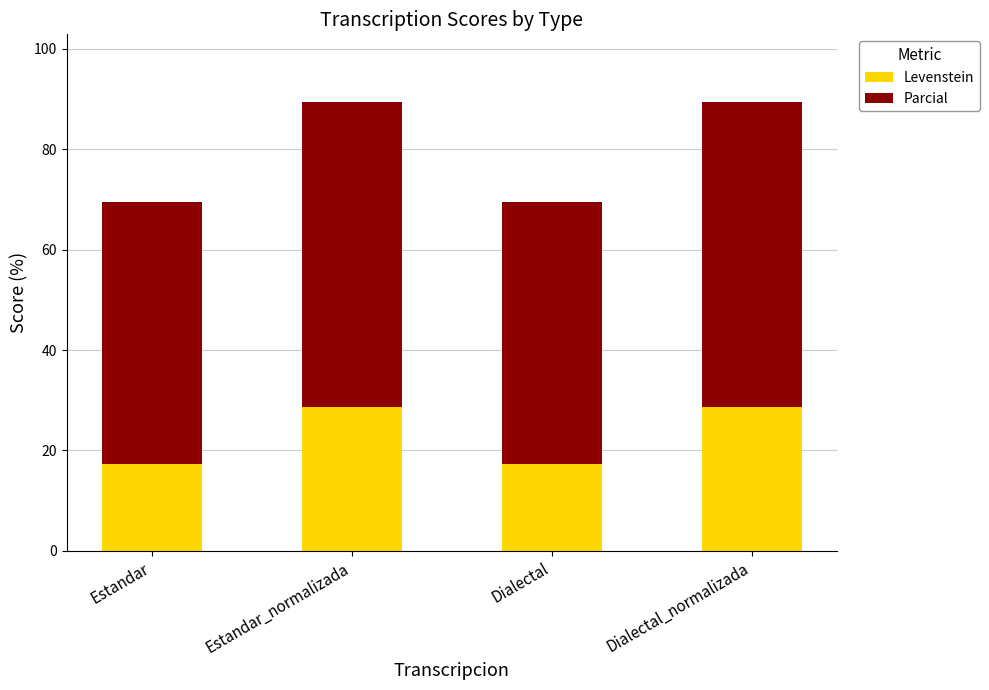

What is the sum of the Levenstein values at Estandar and Dialectal?

34.8